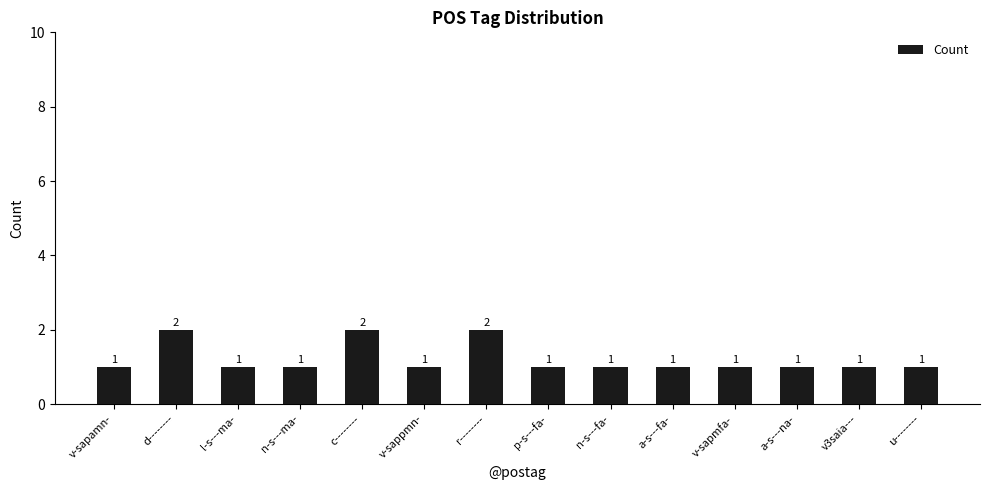

The chart shows a value of 1 at a-s---na-. True or false?

True